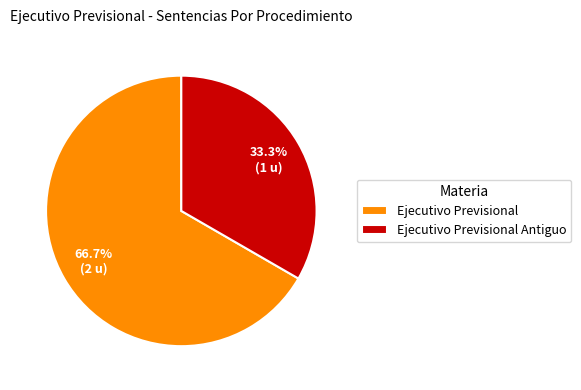

To the nearest percent, what percentage of the pie is Ejecutivo Previsional Antiguo?

33%